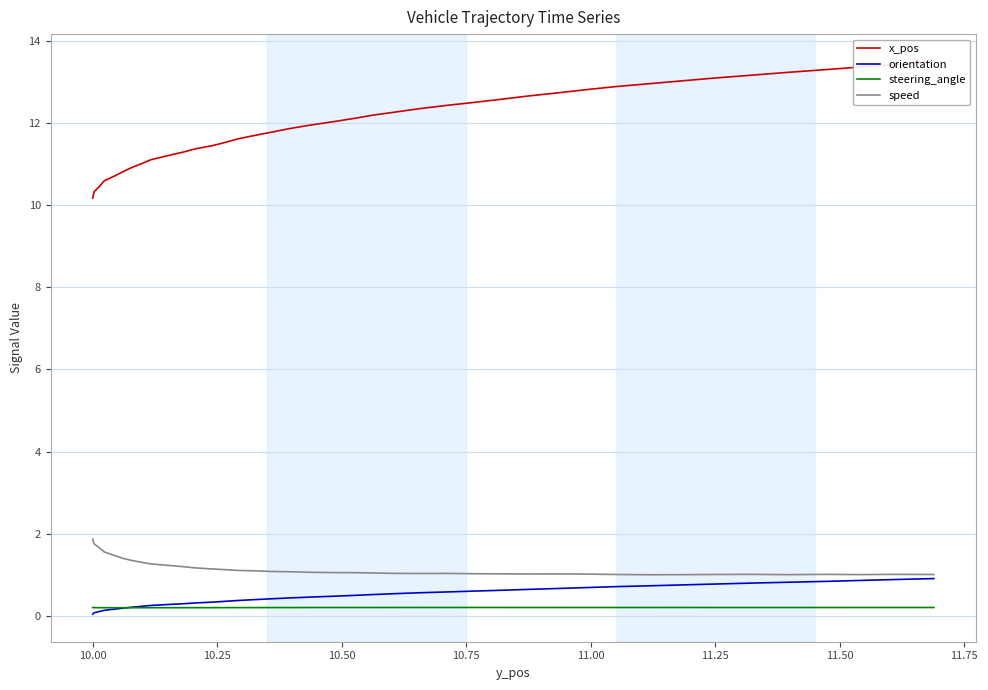

What is the highest value of the speed series?

1.9